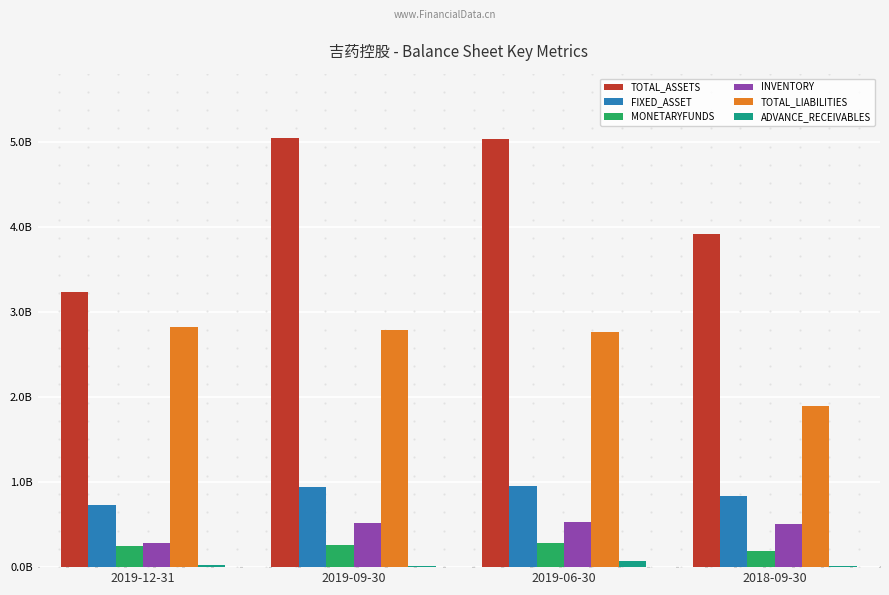

Between 2019-12-31 and 2018-09-30, which is larger?

2018-09-30